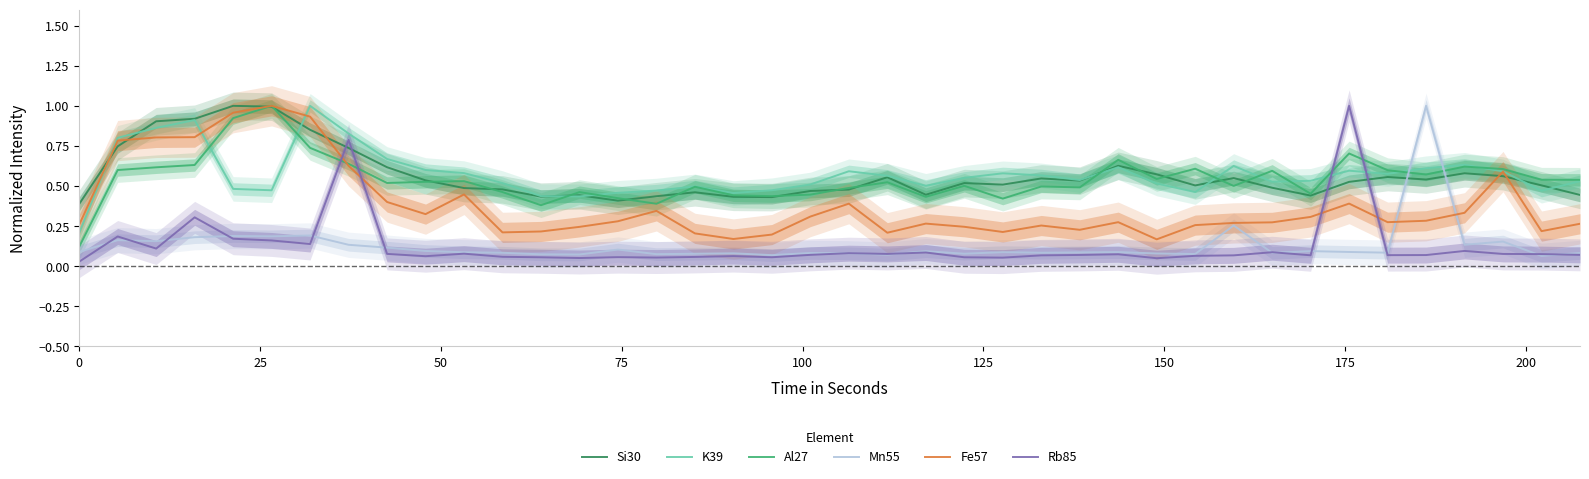

True or false: Si30 and Mn55 intersect in this chart.

True